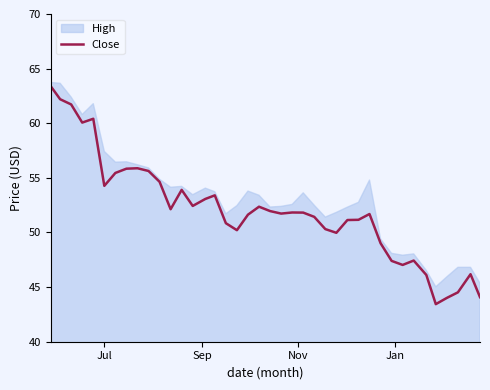

How many points are lower than both their immediate neighbors (excluding endpoints)?

9